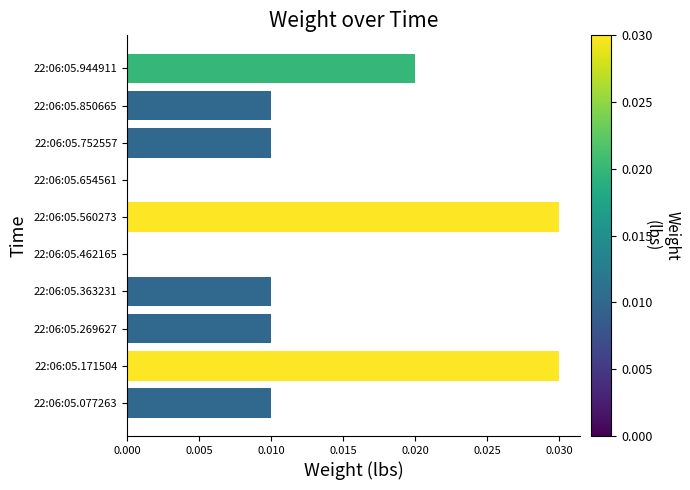

The value at 22:06:05.654561 is 0.0. True or false?

True